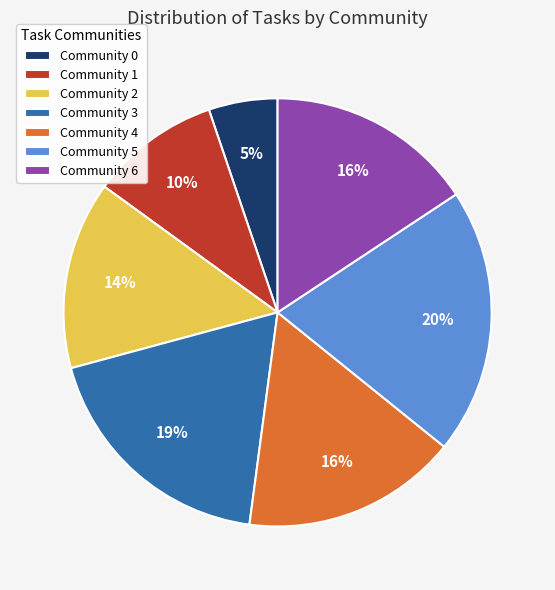

Between Community 2 and Community 1, which is larger?

Community 2